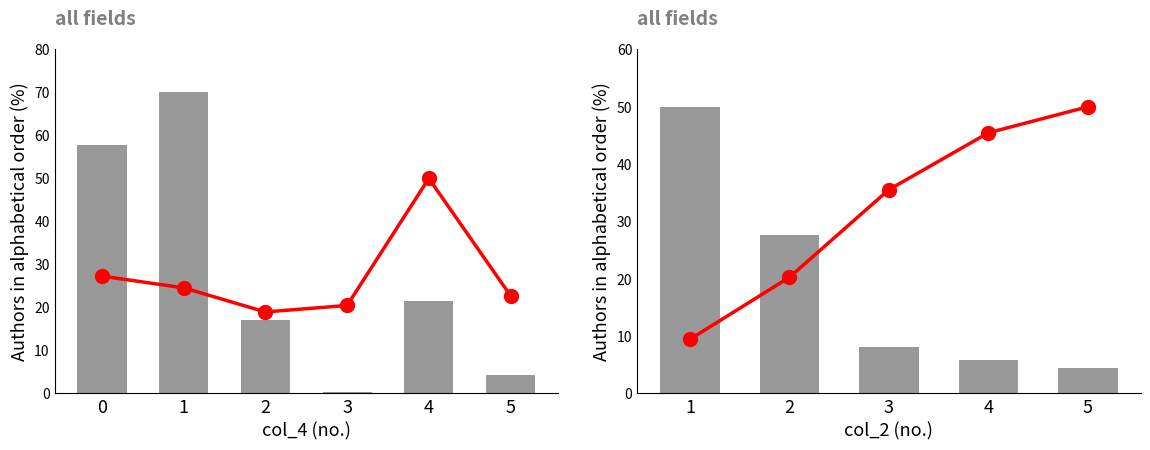

Is the value of line (col_0 mean) at 1 greater than the value of bar (col_3 mean) at 1?

No